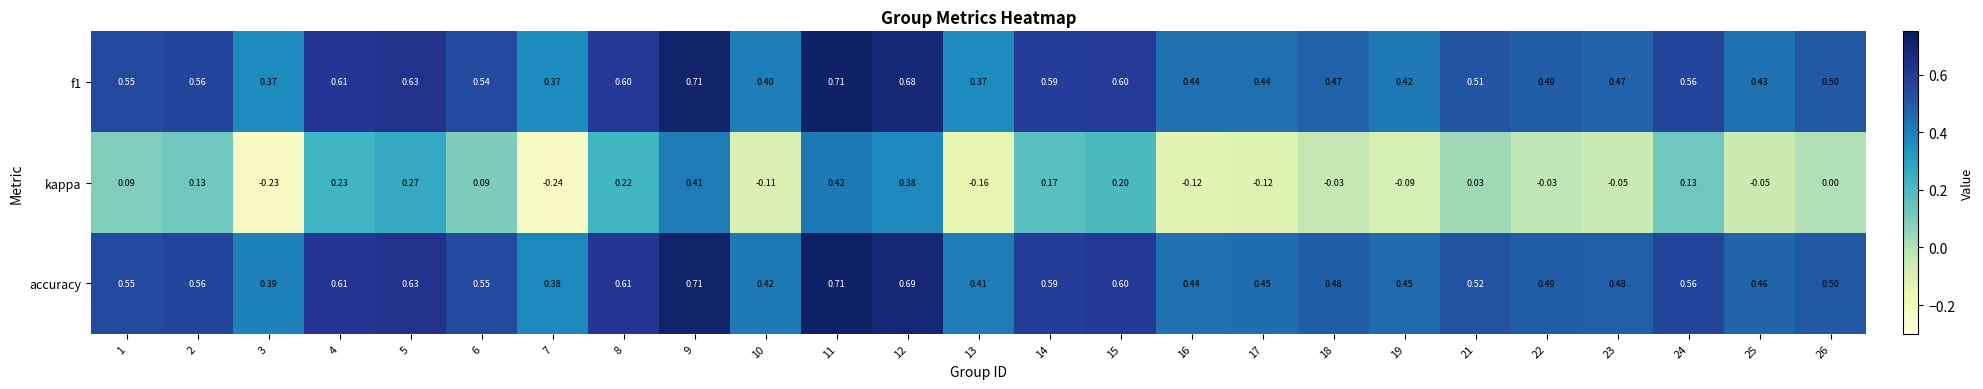

Which series changed the most between 8 and 11?

kappa